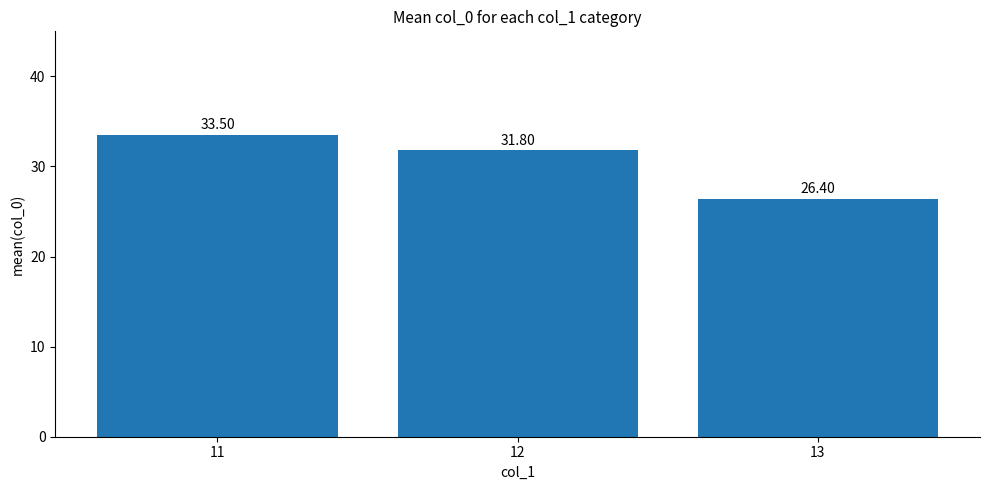

Where does the data first go above 31?

11